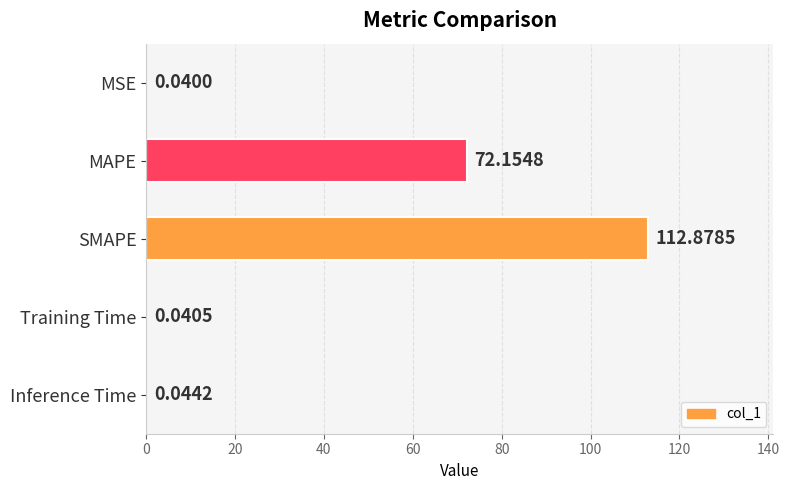

At which category does the chart reach its peak across all series?

SMAPE